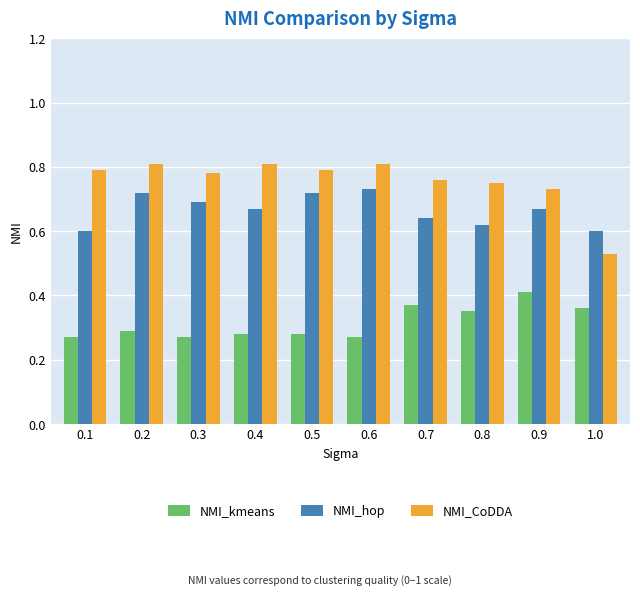

The value of NMI_hop at 0.4 is 0.7. True or false?

True